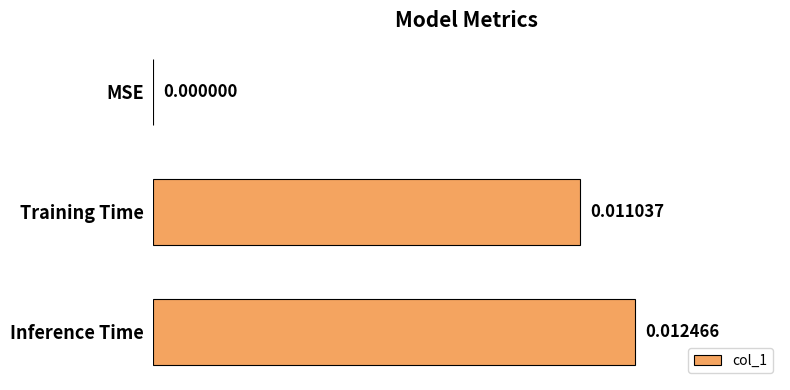

Which category has the highest value across all series?

Inference Time